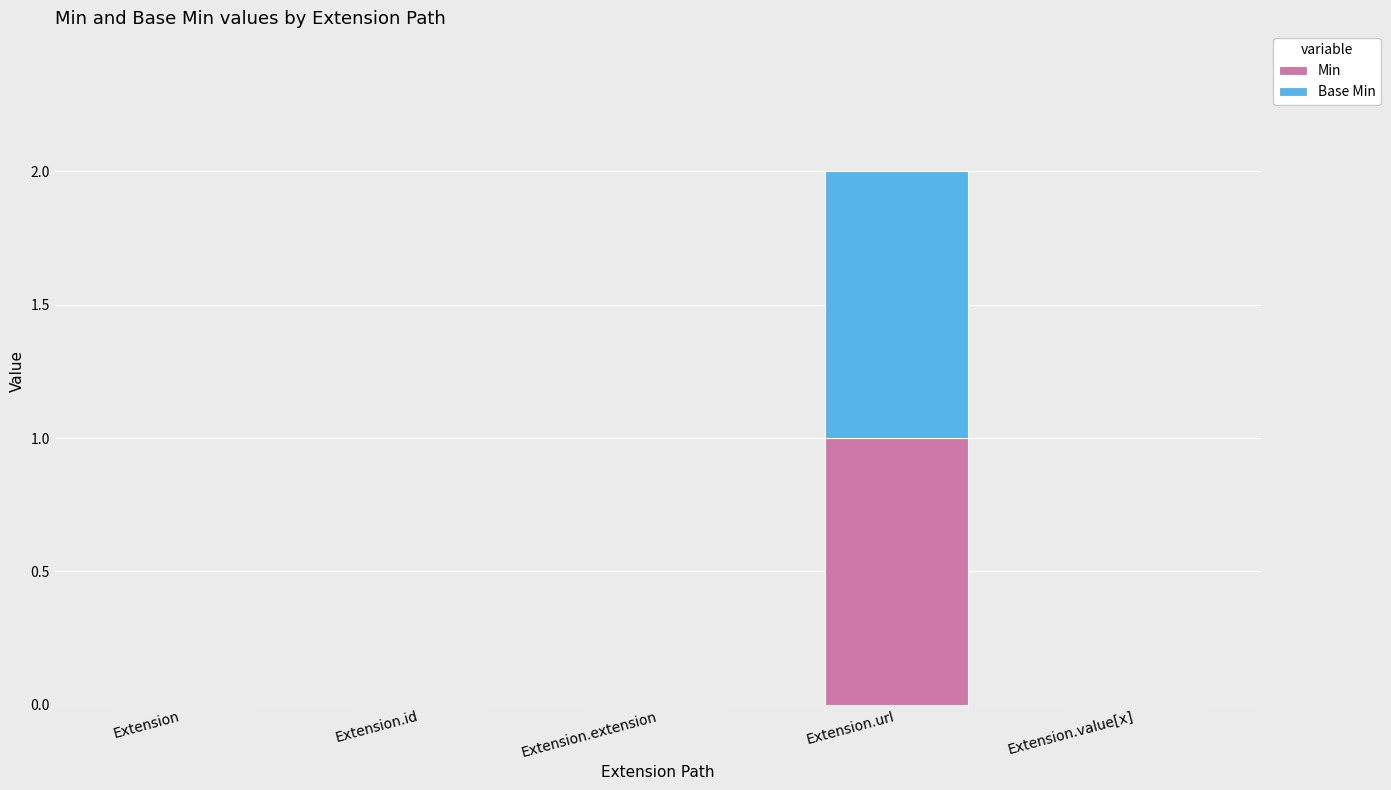

Are the bars grouped side by side (vs. stacked)?

No